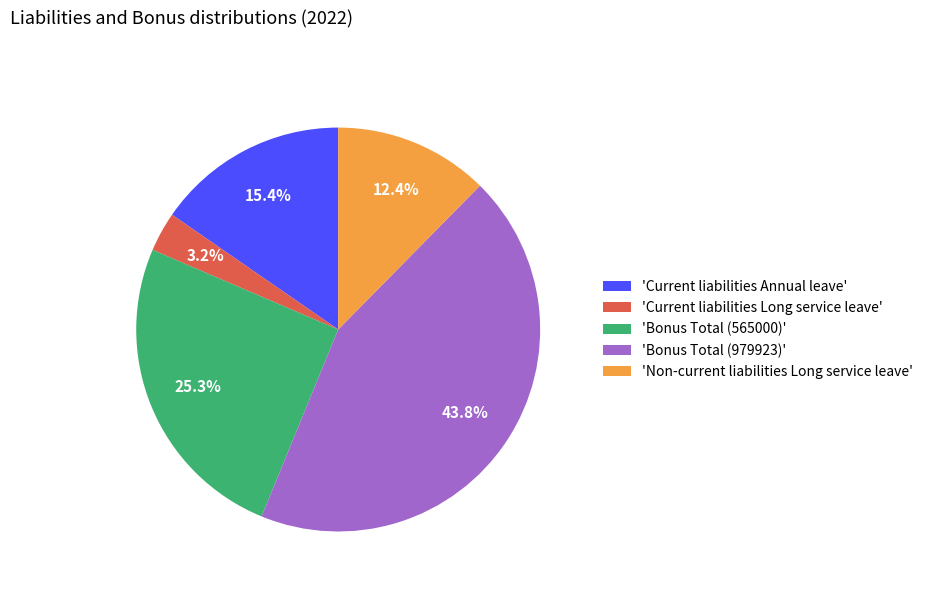

Which slice is the smallest?

'Current liabilities Long service leave'